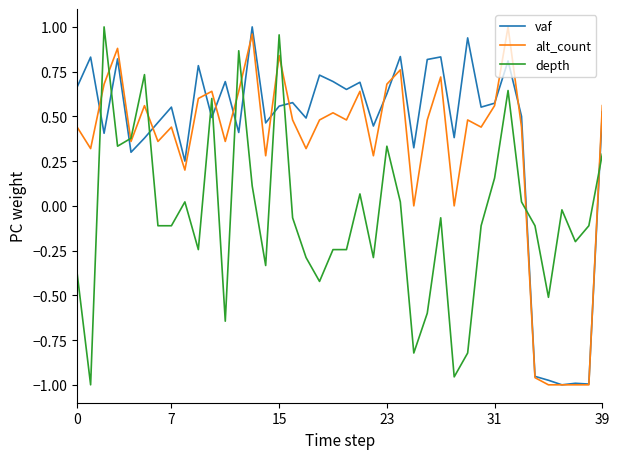

Rank the series by their average value, from lowest to highest.

depth, alt_count, vaf